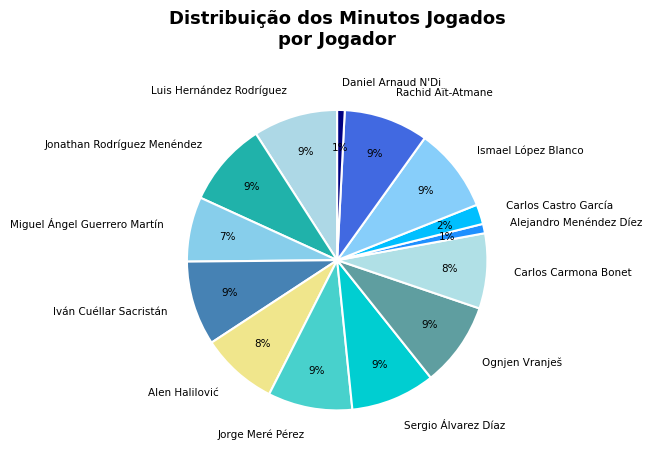

Count the number of slices in the pie.

14